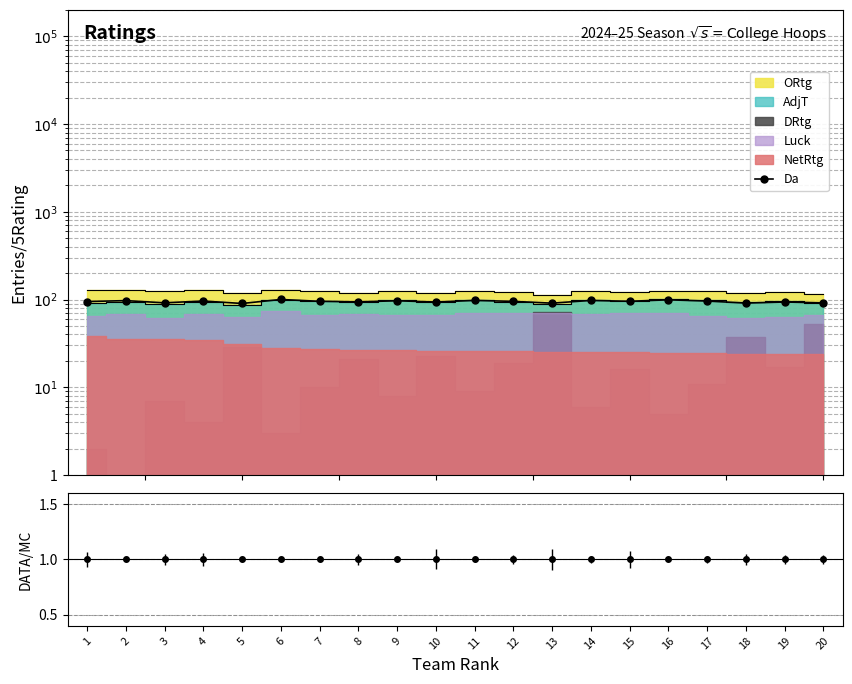

Is it true that the value at 7 is 95.6?

True